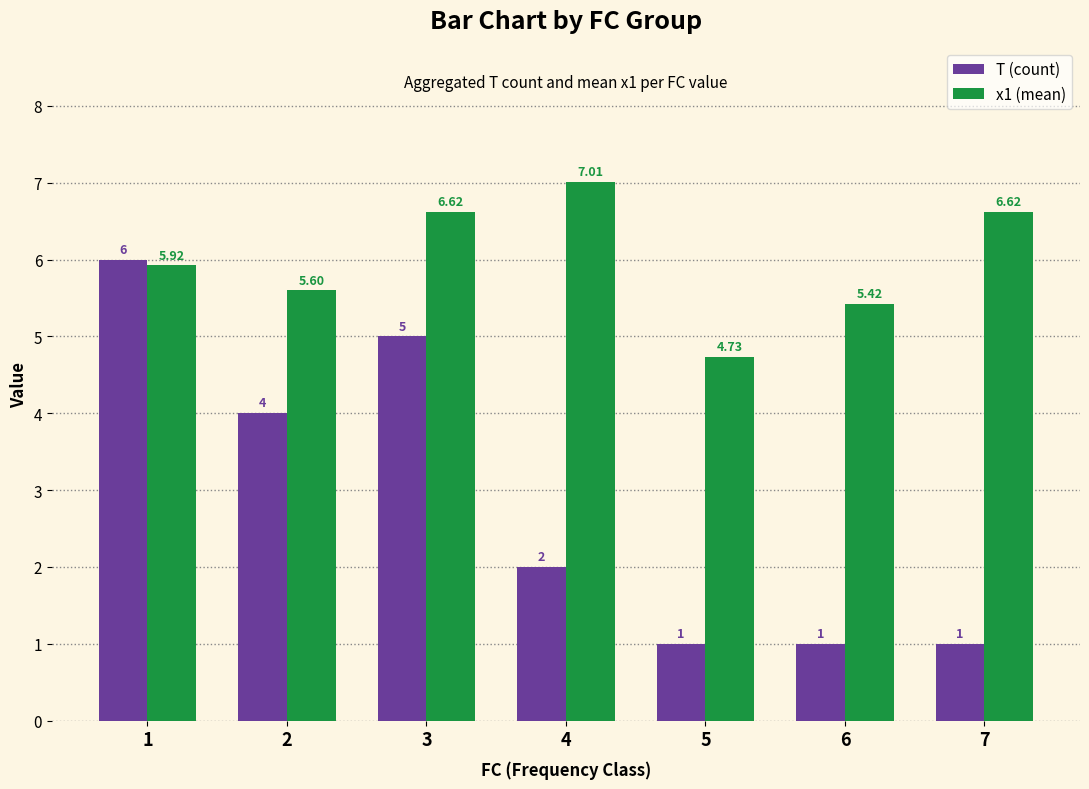

What is the spread (max minus min) of values at 1?

0.1